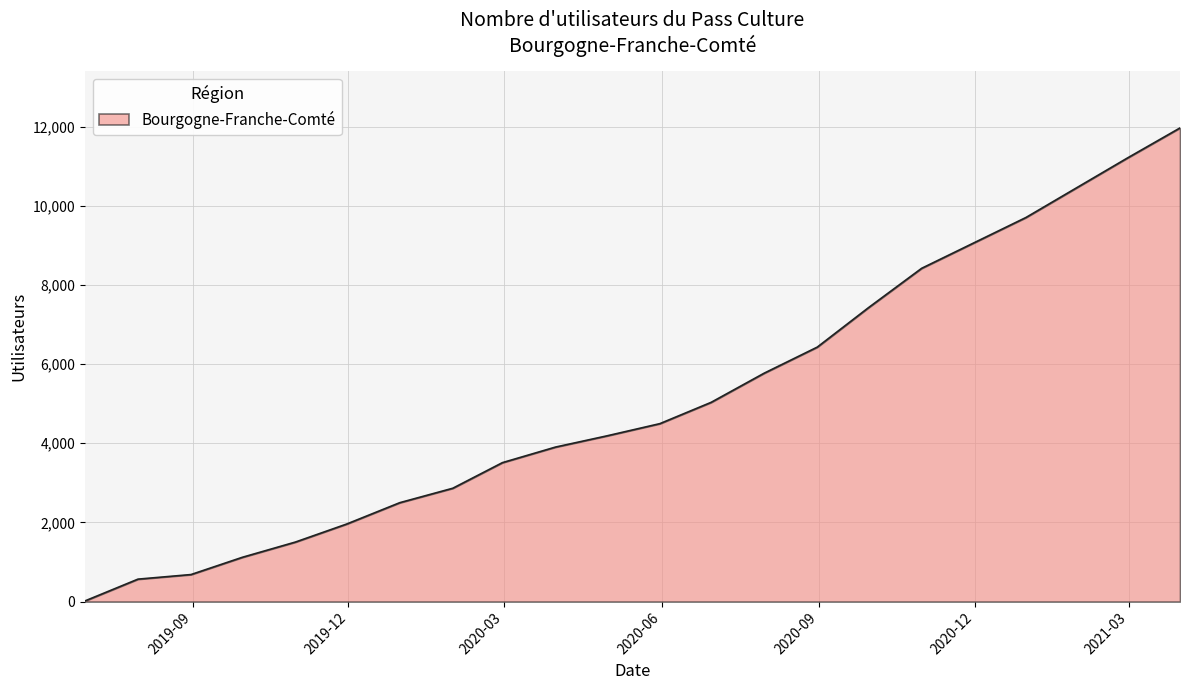

What is the greatest value displayed?

11968